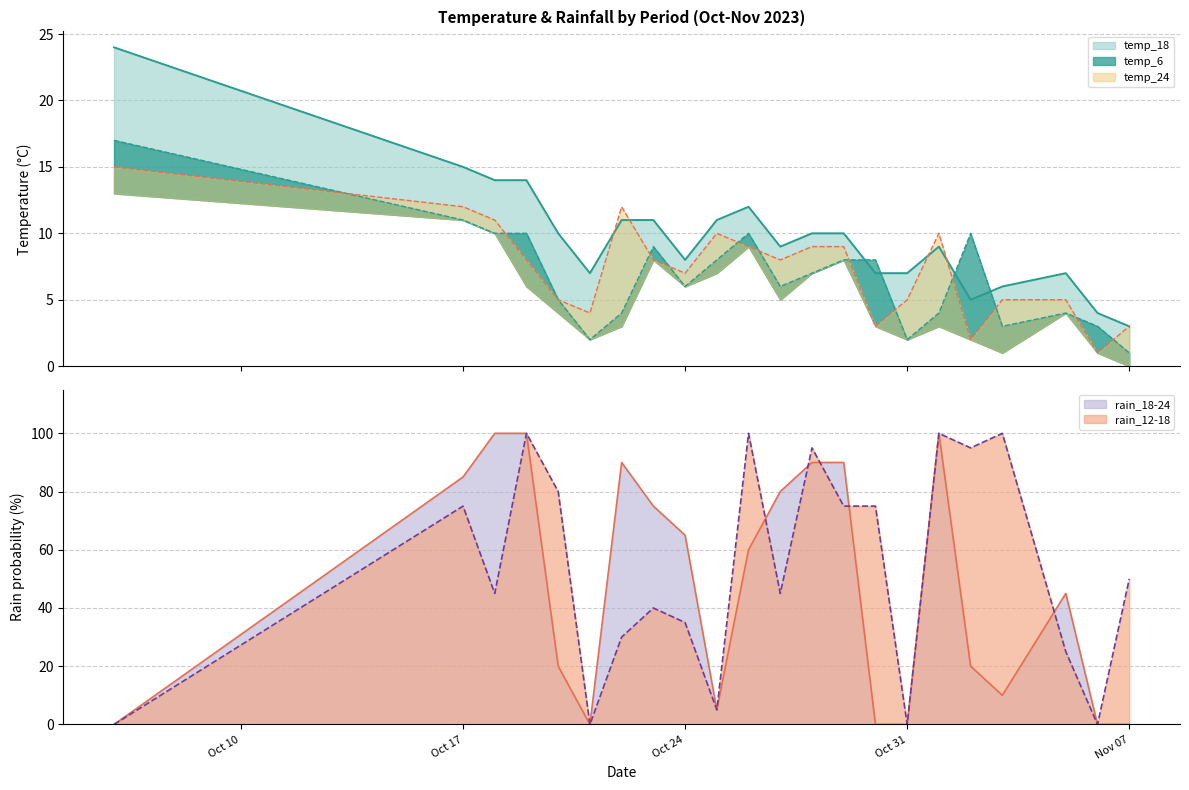

How many interior local valleys does the temp_6 series have?

5